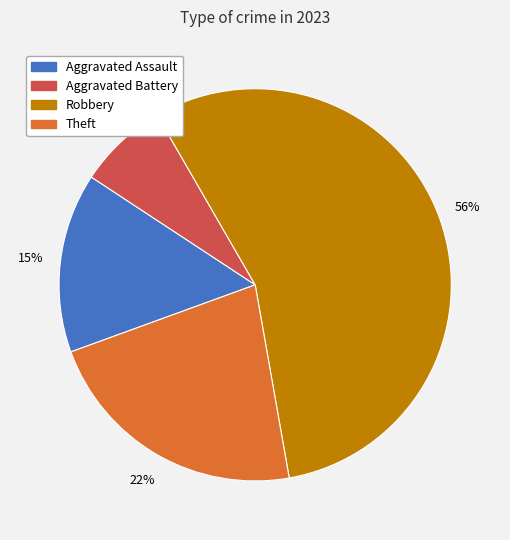

Between Theft and Aggravated Assault, which is larger?

Theft